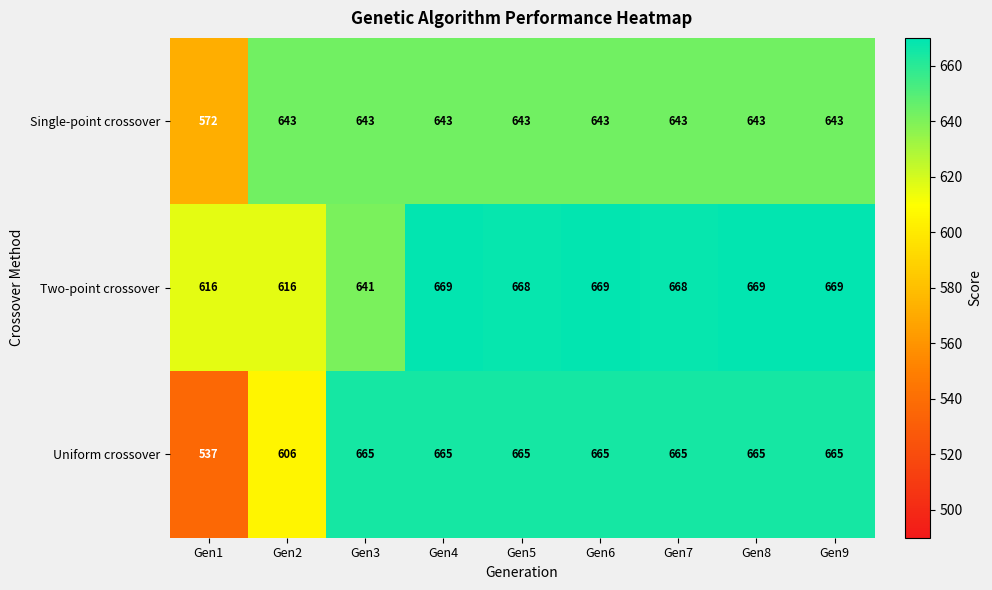

Which series has the widest spread of values?

Uniform crossover